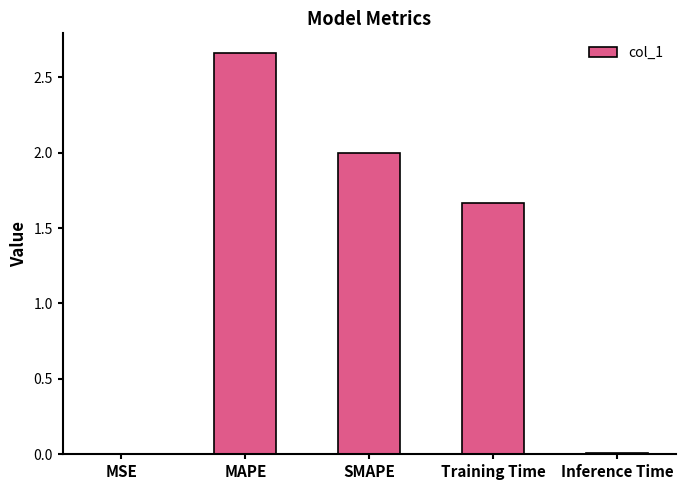

True or false: the data shows 1.1 at SMAPE.

False